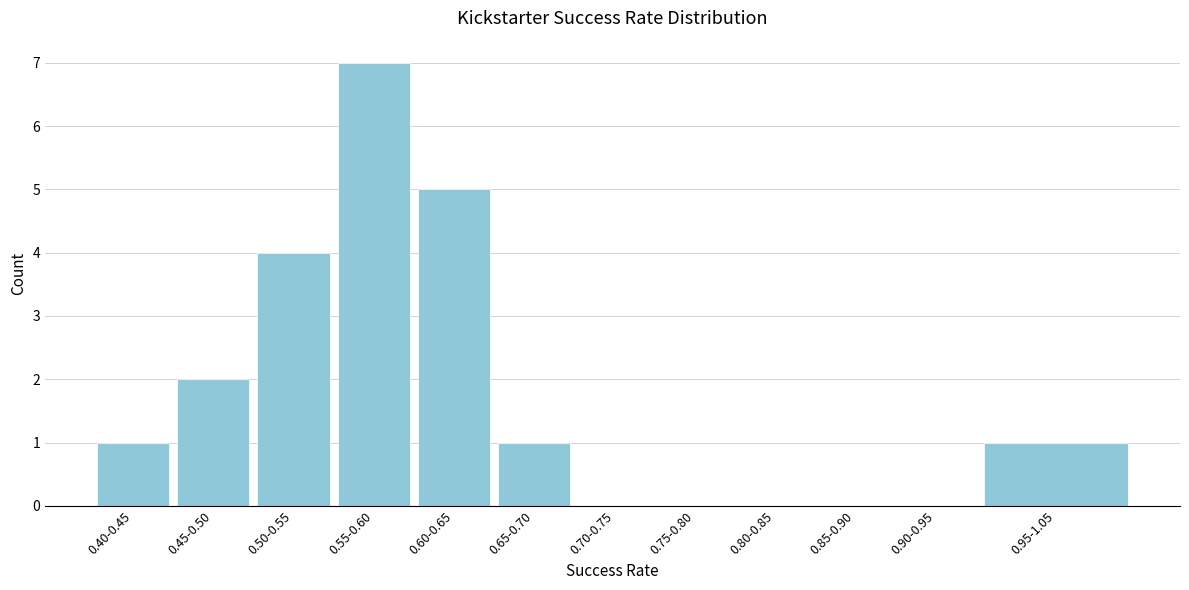

What is the sum of all values?

21